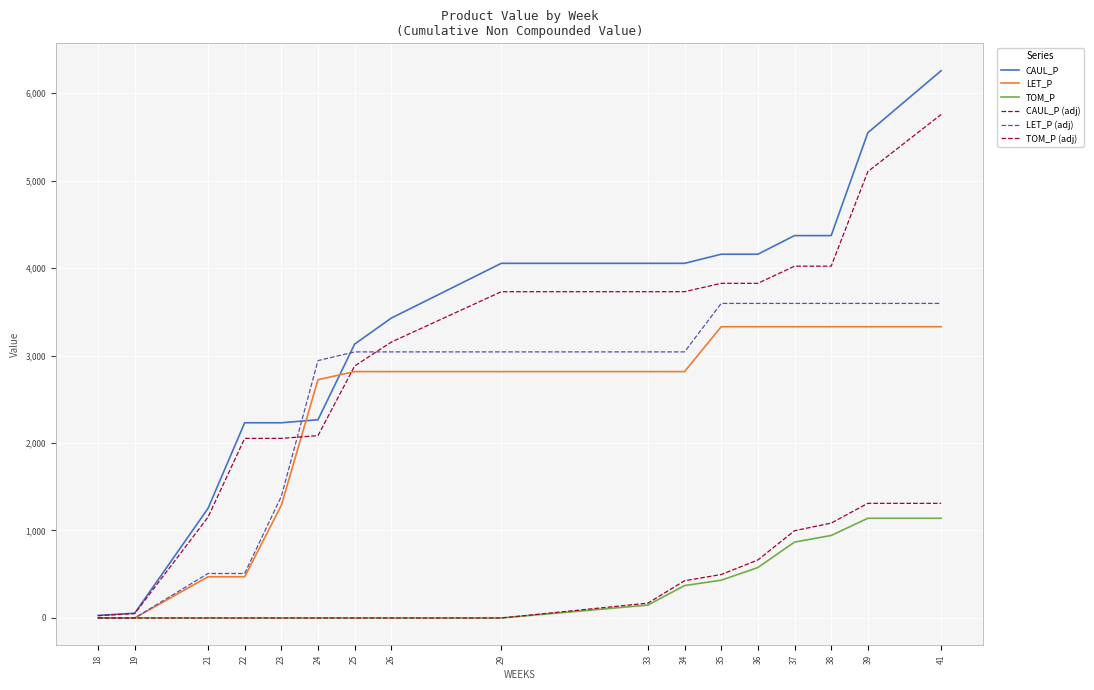

Does the chart have visible grid lines?

Yes